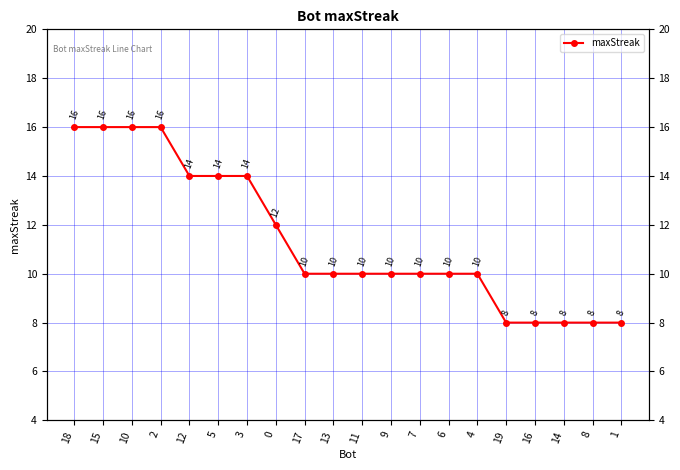

Approximately how many times larger is the value at 16 compared to 11?

0.8